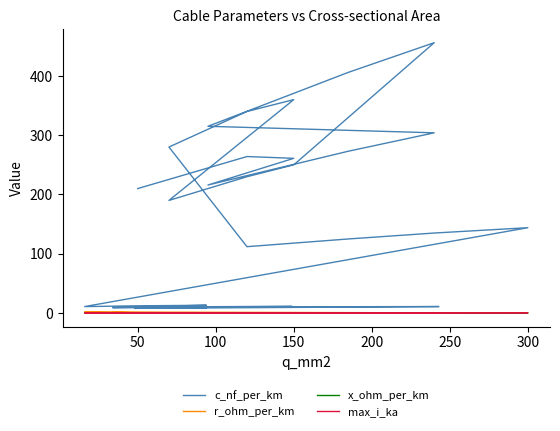

Which series has the largest range (max minus min)?

c_nf_per_km